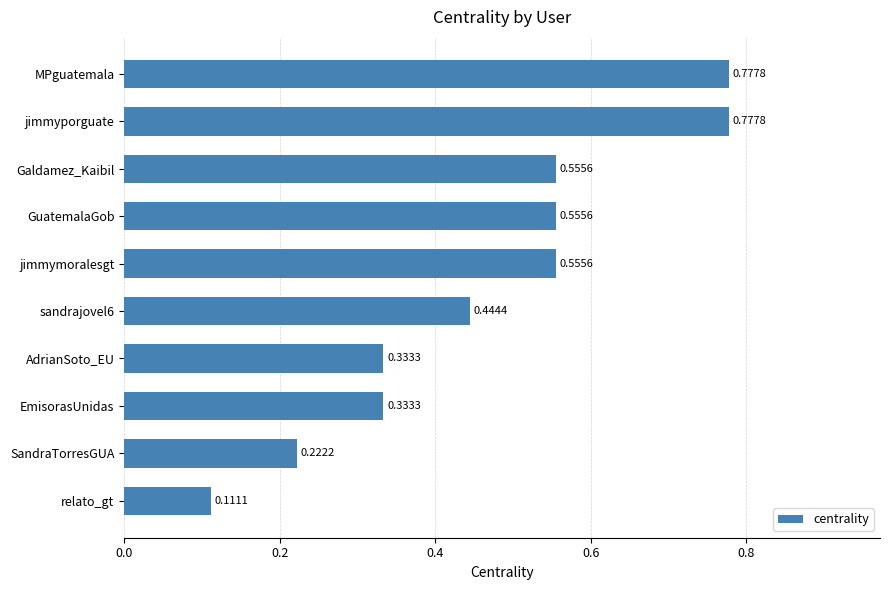

Where is the data nearest to the value 0?

relato_gt